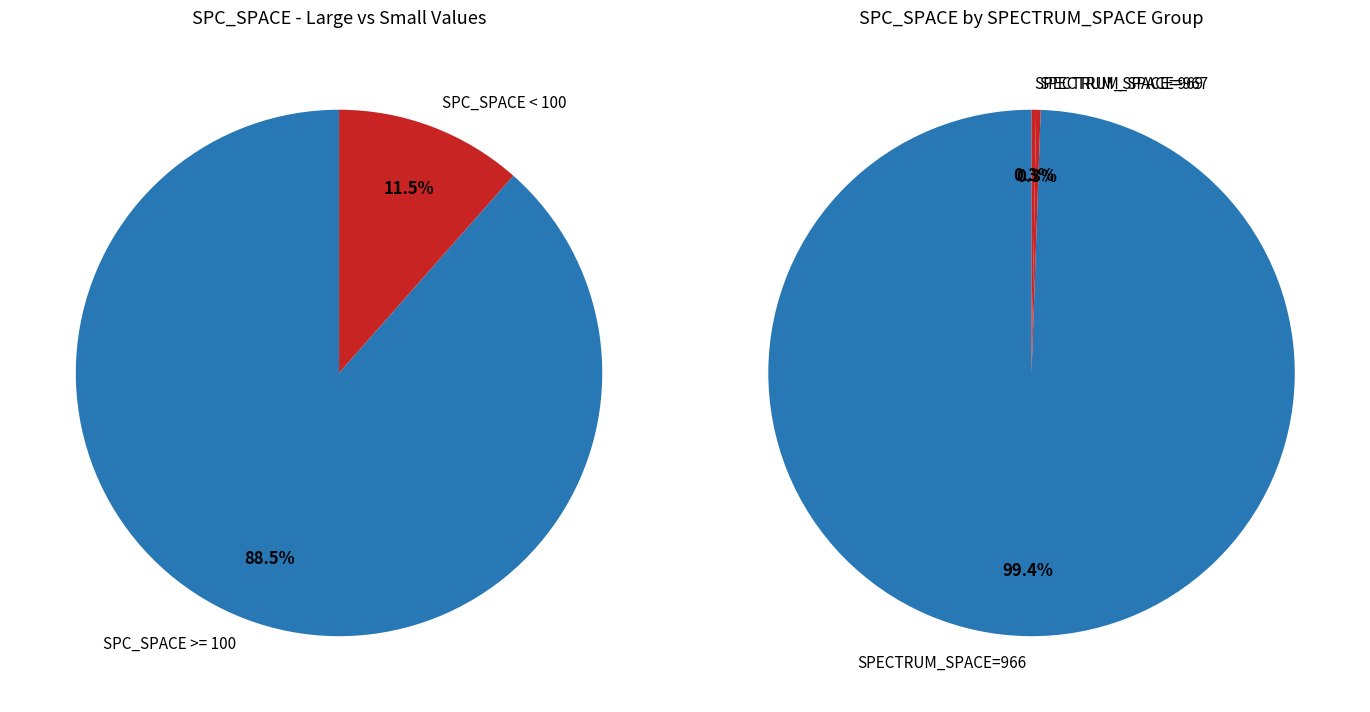

Is it true that 966 is 1% of the pie?

False